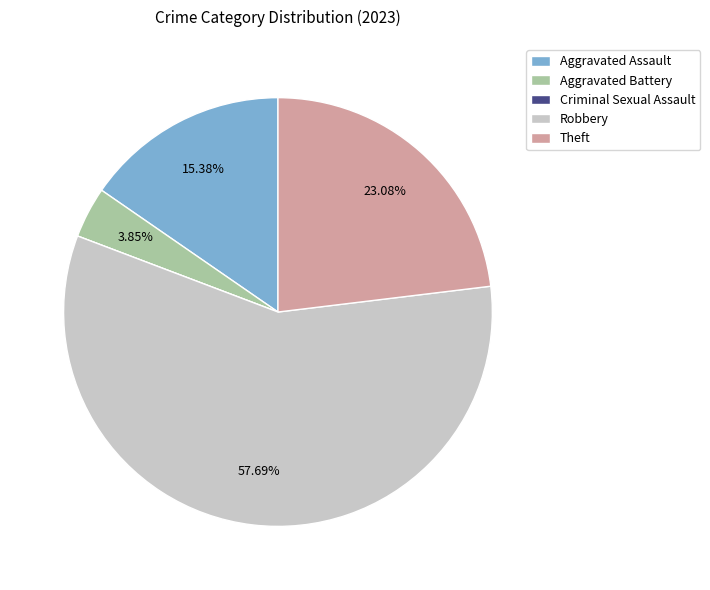

Is there a majority slice in this chart?

Yes